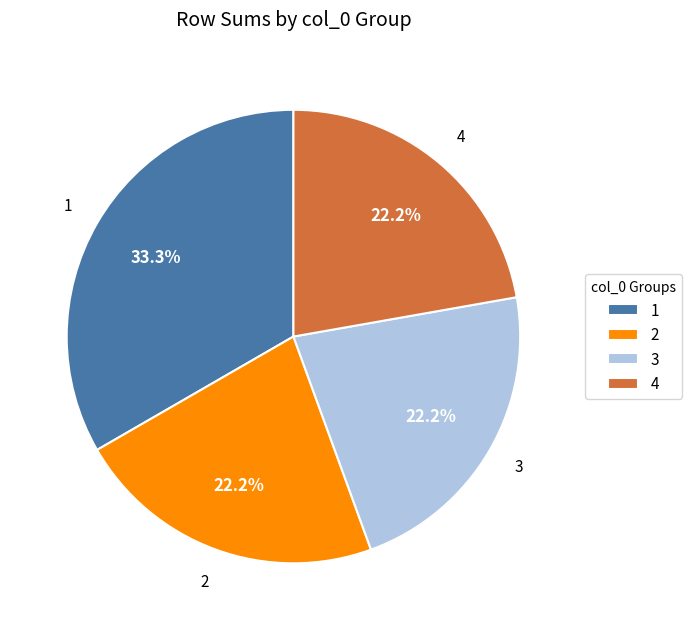

True or false: 1 accounts for 33% of the total.

True